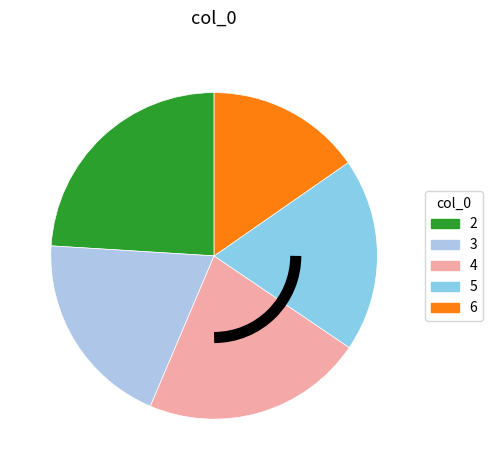

Approximately how many times larger is the value at 4 compared to 5?

1.1